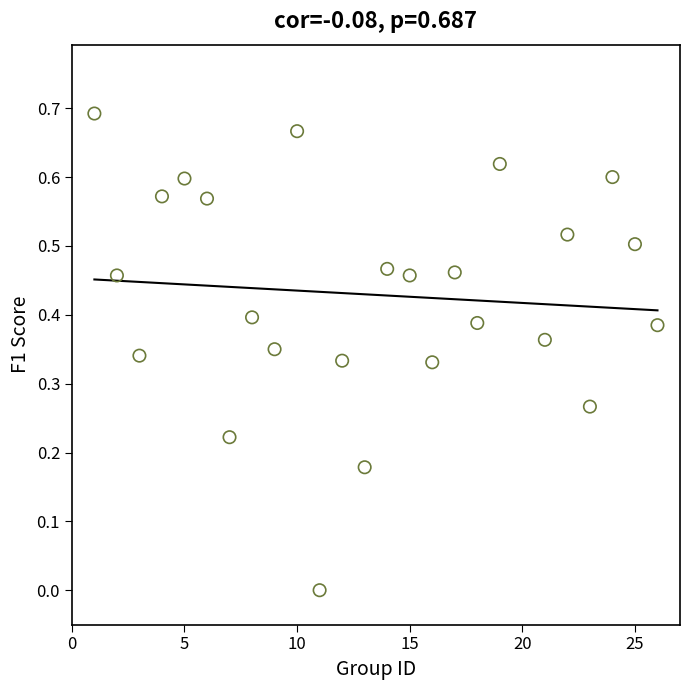

What is the range of X values (max minus min)?

25.0